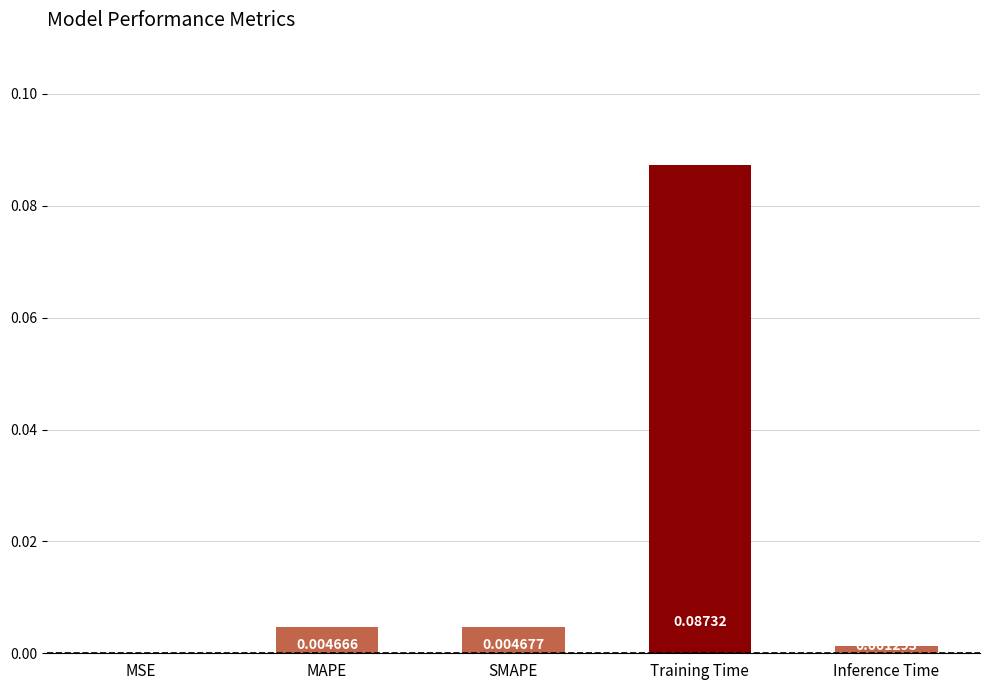

Which has a higher value, MSE or SMAPE?

SMAPE